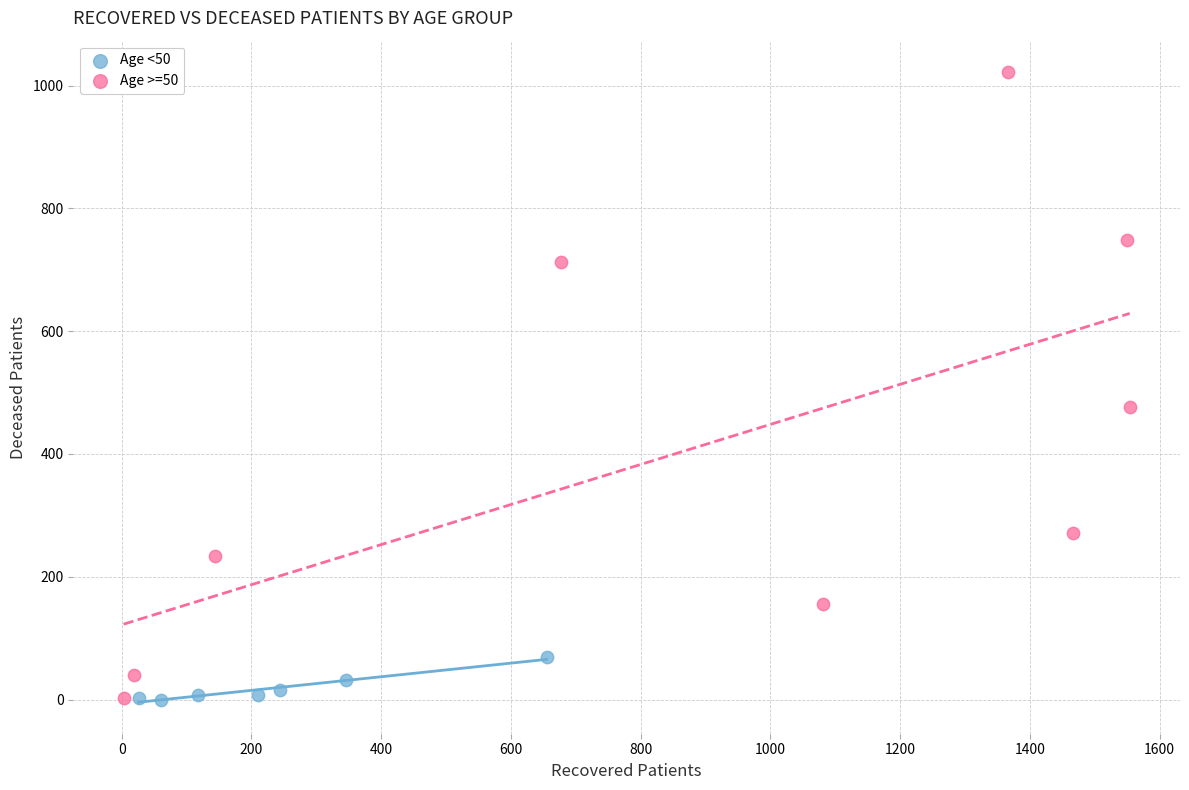

Which series contains the highest Y value?

Age >=50